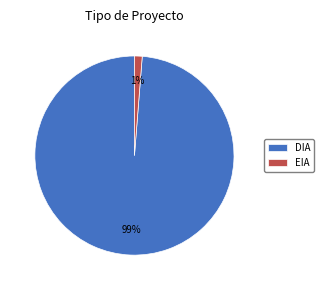

Does DIA account for over 50% of the chart?

Yes